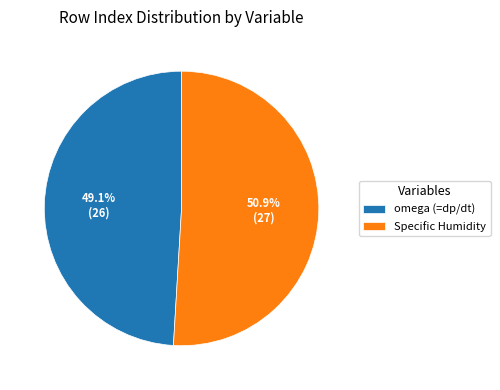

What percentage is the omega (=dp/dt) slice, to the nearest percent?

49%